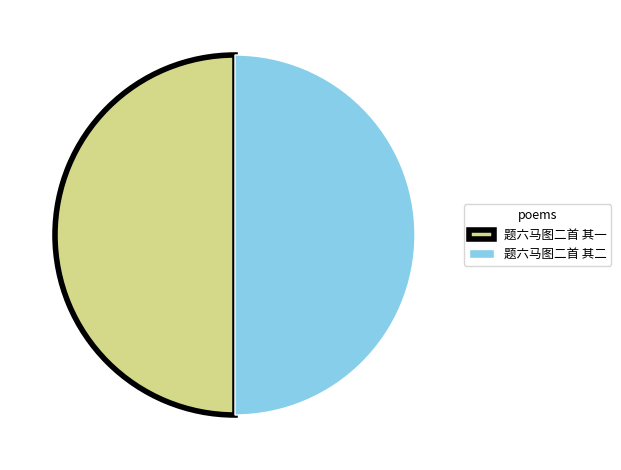

True or false: 题六马图二首 其一 accounts for 41% of the total.

False